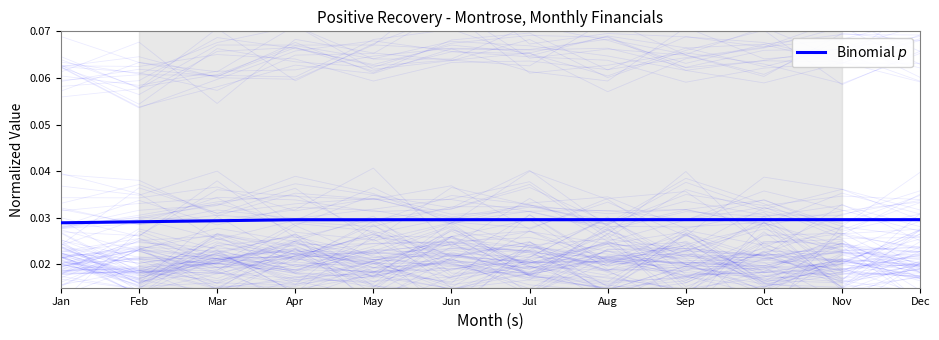

How many data points does each series have?

12